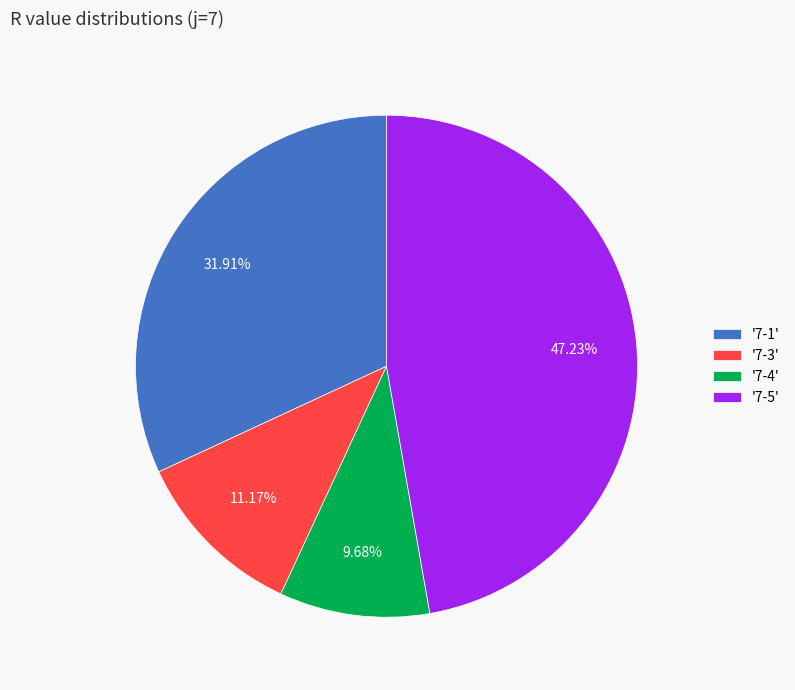

Rank the categories by value from lowest to highest.

'7-4', '7-3', '7-1', '7-5'